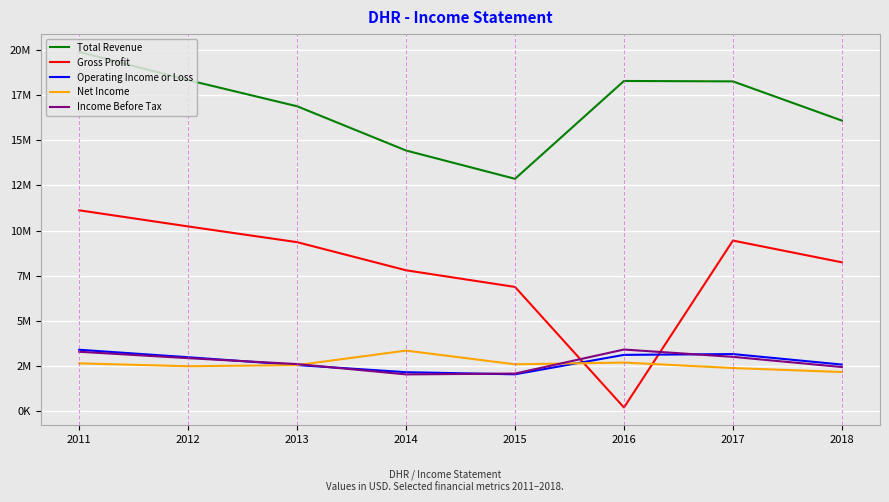

What is the smallest value displayed?

207600